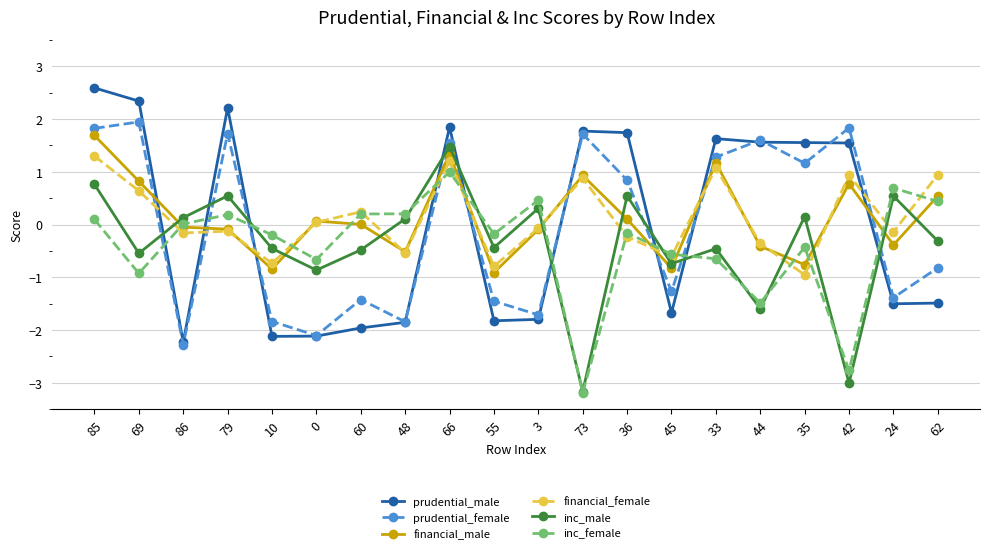

The value of prudential_female at 66 is 1.5. True or false?

True